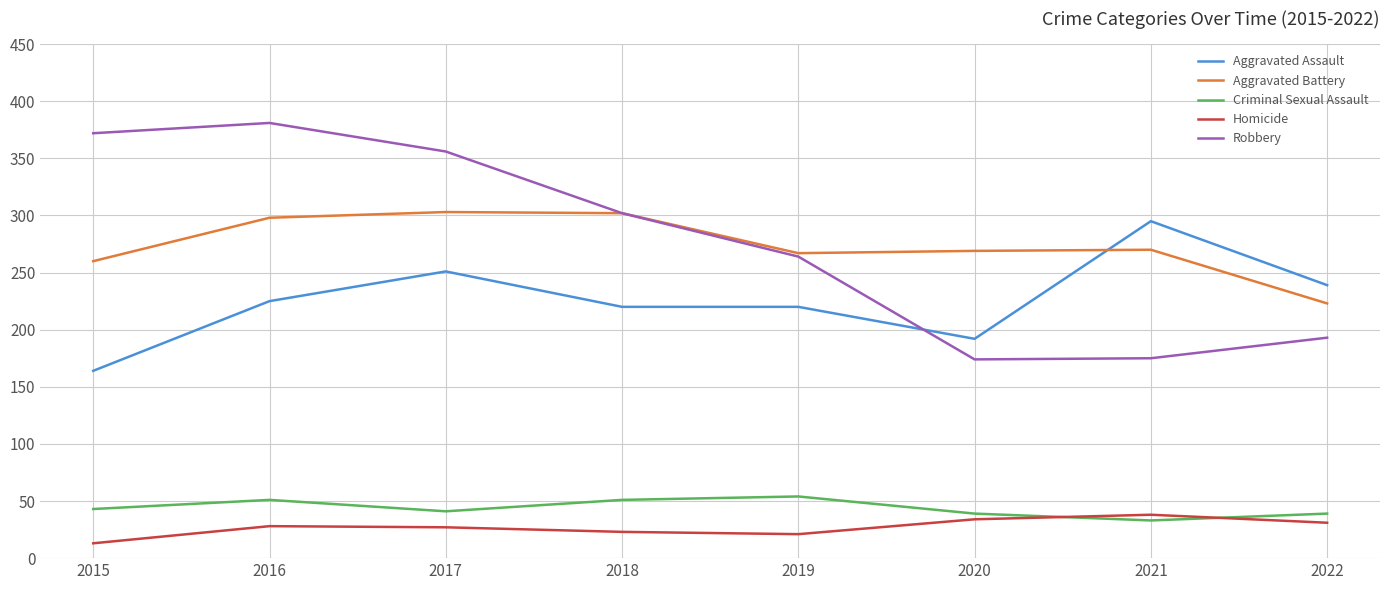

Does the chart have visible grid lines?

Yes